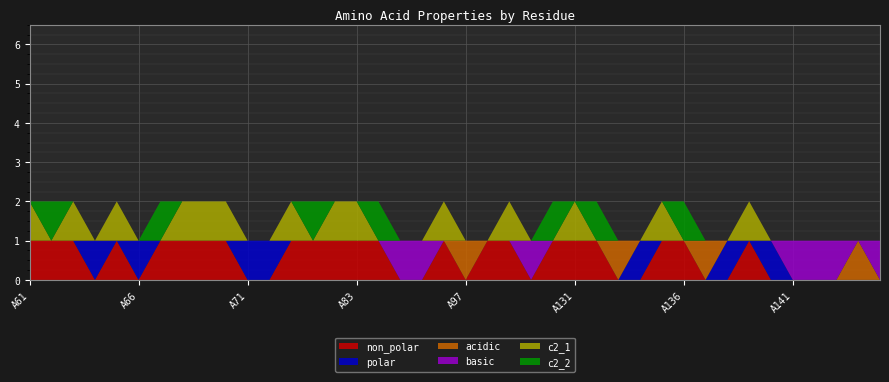

Reading left to right, list all the values displayed in this chart.

non_polar: 1	1	1	0	1	0	1	1	1	1	0	0	1	1	1	1	1	0	0	1	0	1	1	0	1	1	1	0	0	1	1	0	0	1	0	0	0	0	0	0
polar: 0	0	0	1	0	1	0	0	0	0	1	1	0	0	0	0	0	0	0	0	0	0	0	0	0	0	0	0	1	0	0	0	1	0	1	0	0	0	0	0
acidic: 0	0	0	0	0	0	0	0	0	0	0	0	0	0	0	0	0	0	0	0	1	0	0	0	0	0	0	1	0	0	0	1	0	0	0	0	0	0	1	0
basic: 0	0	0	0	0	0	0	0	0	0	0	0	0	0	0	0	0	1	1	0	0	0	0	1	0	0	0	0	0	0	0	0	0	0	0	1	1	1	0	1
c2_1: 1	0	1	0	1	0	0	1	1	1	0	0	1	0	1	1	0	0	0	1	0	0	1	0	0	1	0	0	0	1	0	0	0	1	0	0	0	0	0	0
c2_2: 0	1	0	0	0	0	1	0	0	0	0	0	0	1	0	0	1	0	0	0	0	0	0	0	1	0	1	0	0	0	1	0	0	0	0	0	0	0	0	0